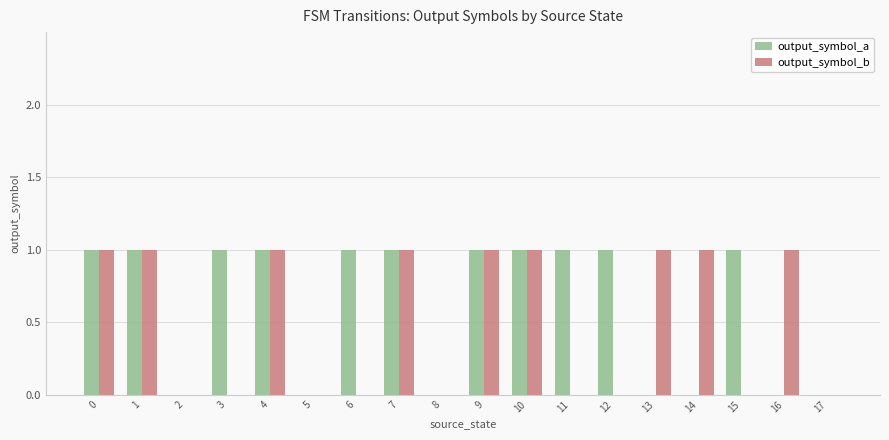

The value of output_symbol_b at 15 is 0. True or false?

True